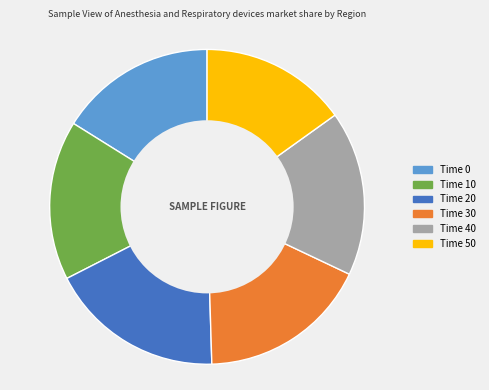

Do Time 40 and Time 50 together represent more than half of the pie?

No